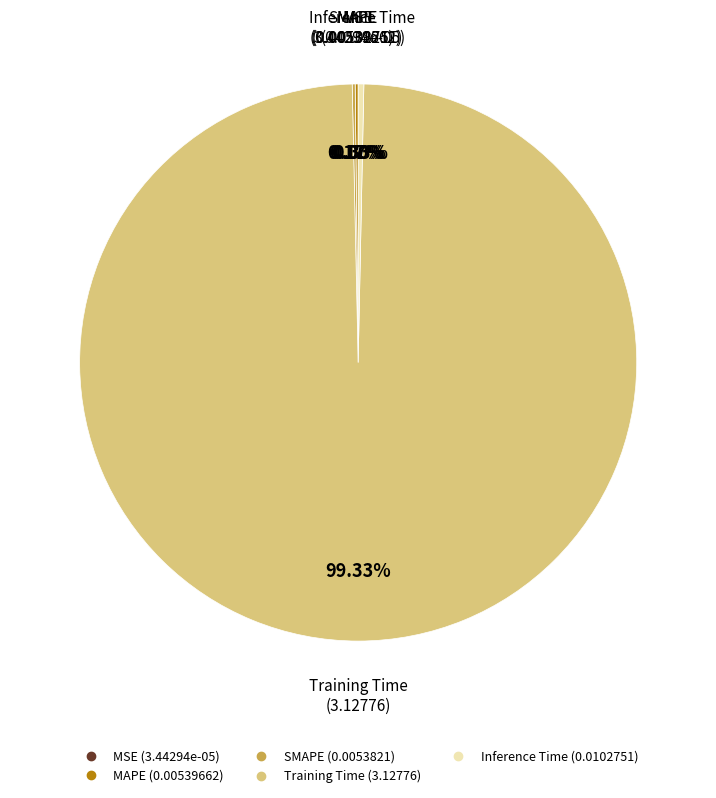

Which slice is the largest?

Training Time